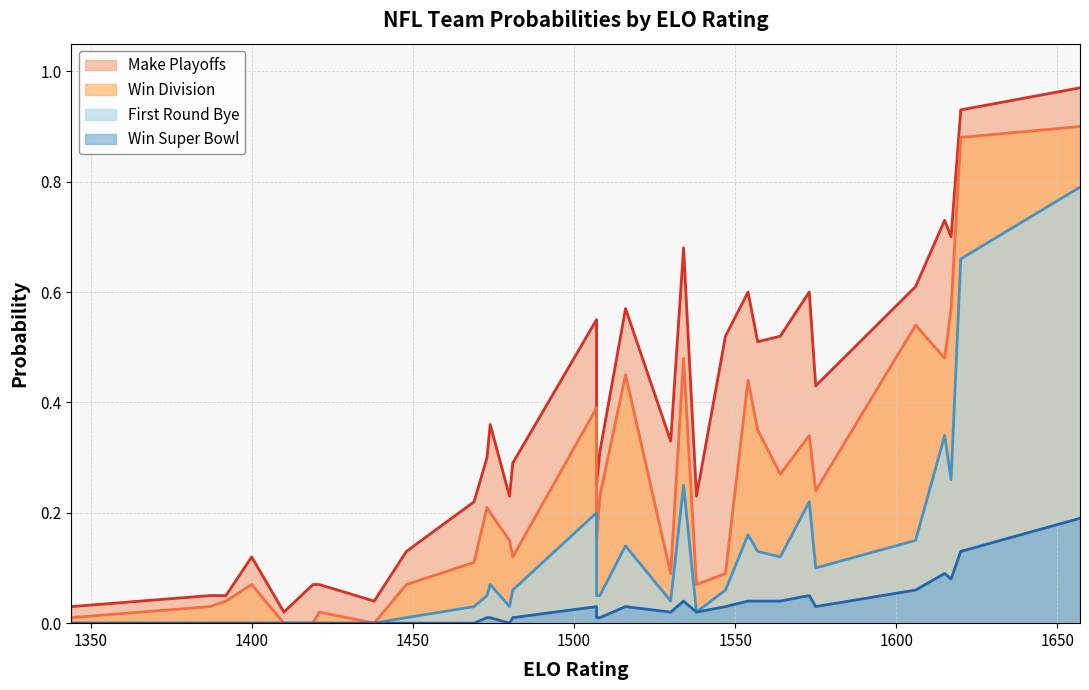

True or false: first_round_bye and win_division cross at least once.

False